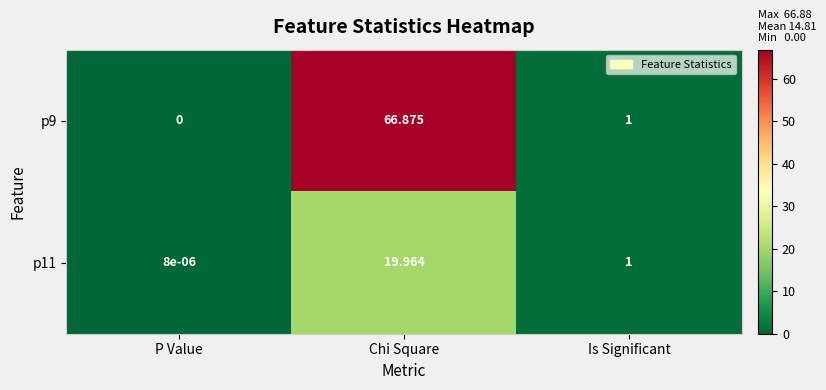

What is the maximum value shown in the chart?

66.9